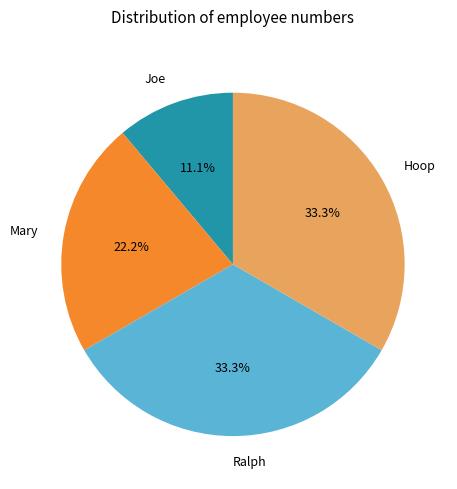

Which slice is the smallest?

Joe